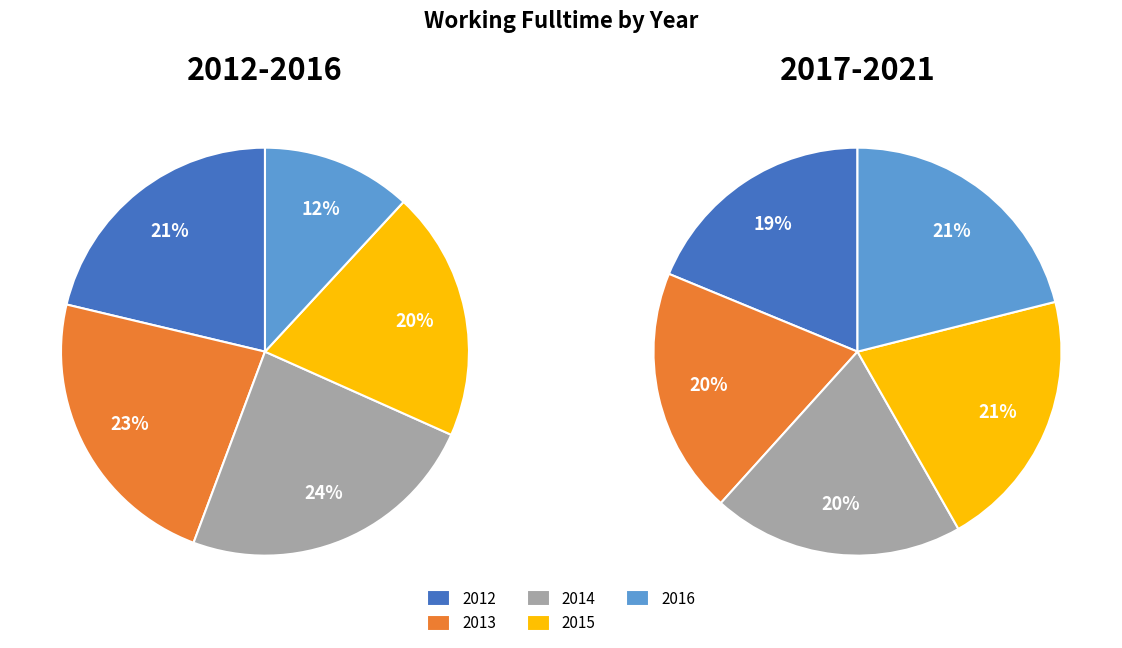

To the nearest percent, what is the combined percentage of 2 and 0?

45%